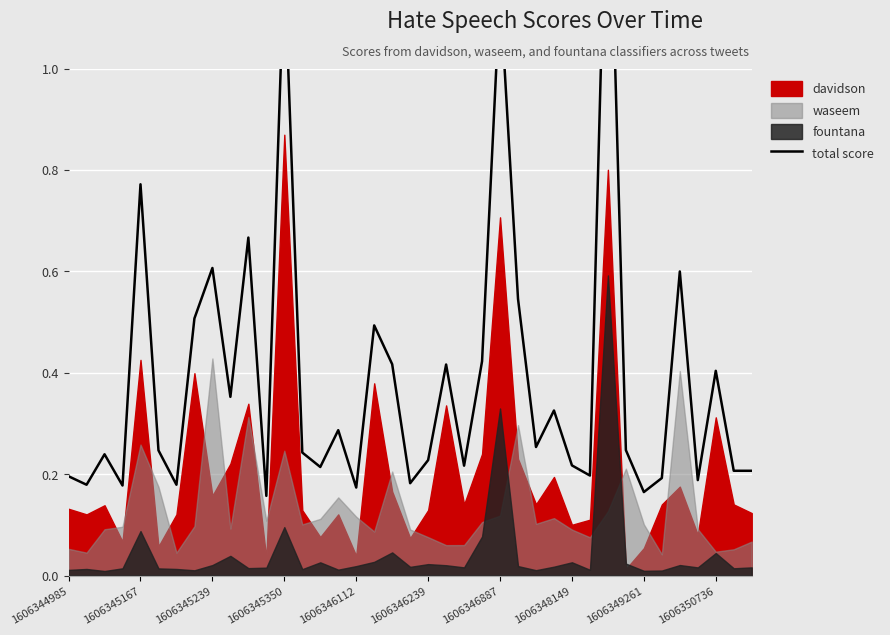

What is the maximum value shown in the chart?

1.5